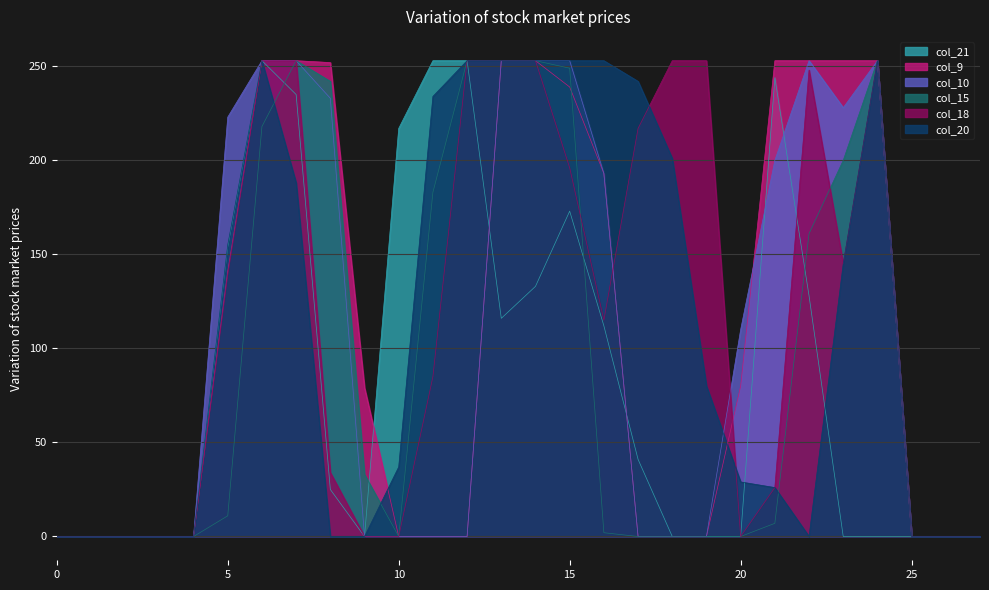

Reading left to right, what are all the values shown in this chart?

col_21: 0	0	0	0	0	154	253	235	25	0	217	253	253	116	133	173	112	41	0	0	0	244	128	0	0	0	0	0
col_9: 0	0	0	0	0	141	253	253	252	79	0	0	0	253	253	239	193	0	0	0	80	253	253	253	253	0	0	0
col_10: 0	0	0	0	0	223	253	253	233	0	0	0	0	253	253	253	193	0	0	0	110	200	253	228	253	0	0	0
col_15: 0	0	0	0	0	11	218	253	242	33	0	183	253	253	253	249	2	0	0	0	0	7	161	200	253	0	0	0
col_18: 0	0	0	0	0	139	253	253	34	0	0	85	253	253	253	196	115	217	253	253	0	26	248	145	253	0	0	0
col_20: 0	0	0	0	0	155	253	188	0	0	37	234	253	253	253	253	253	242	201	80	29	26	0	145	253	0	0	0